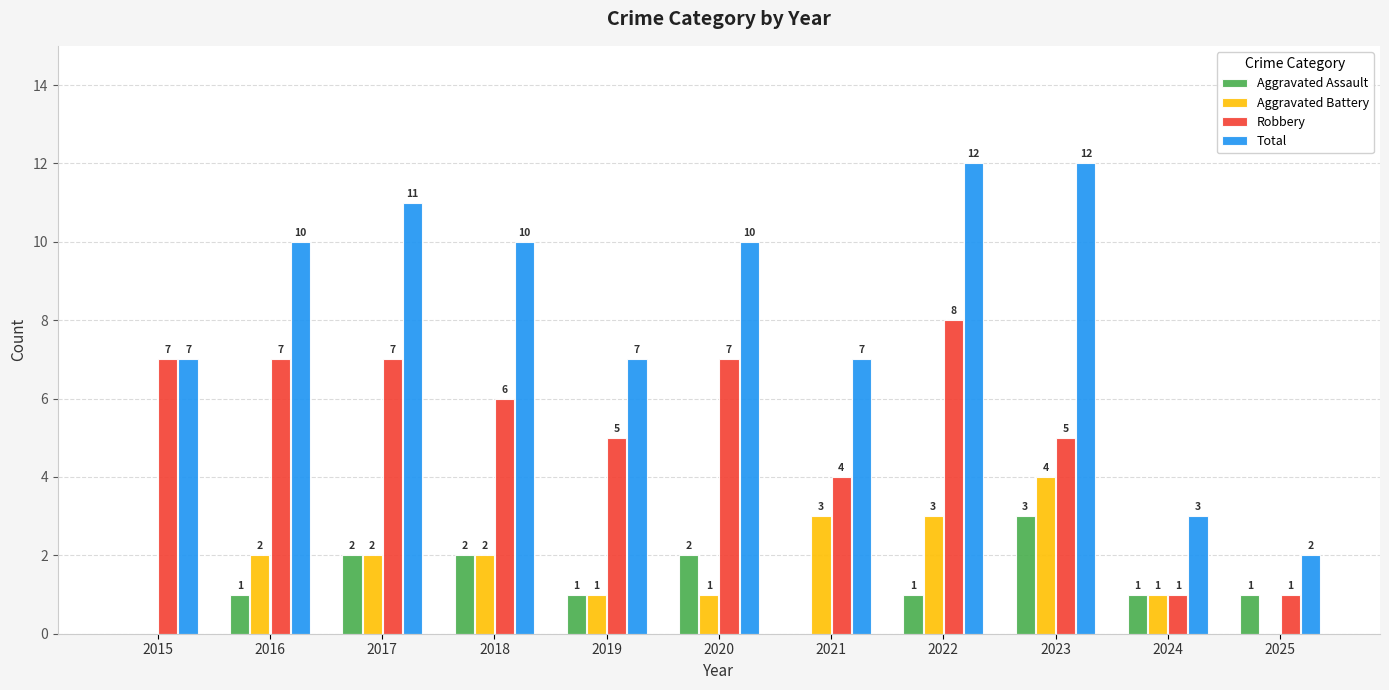

What is the difference between the Aggravated Battery values at 2017 and 2015?

2